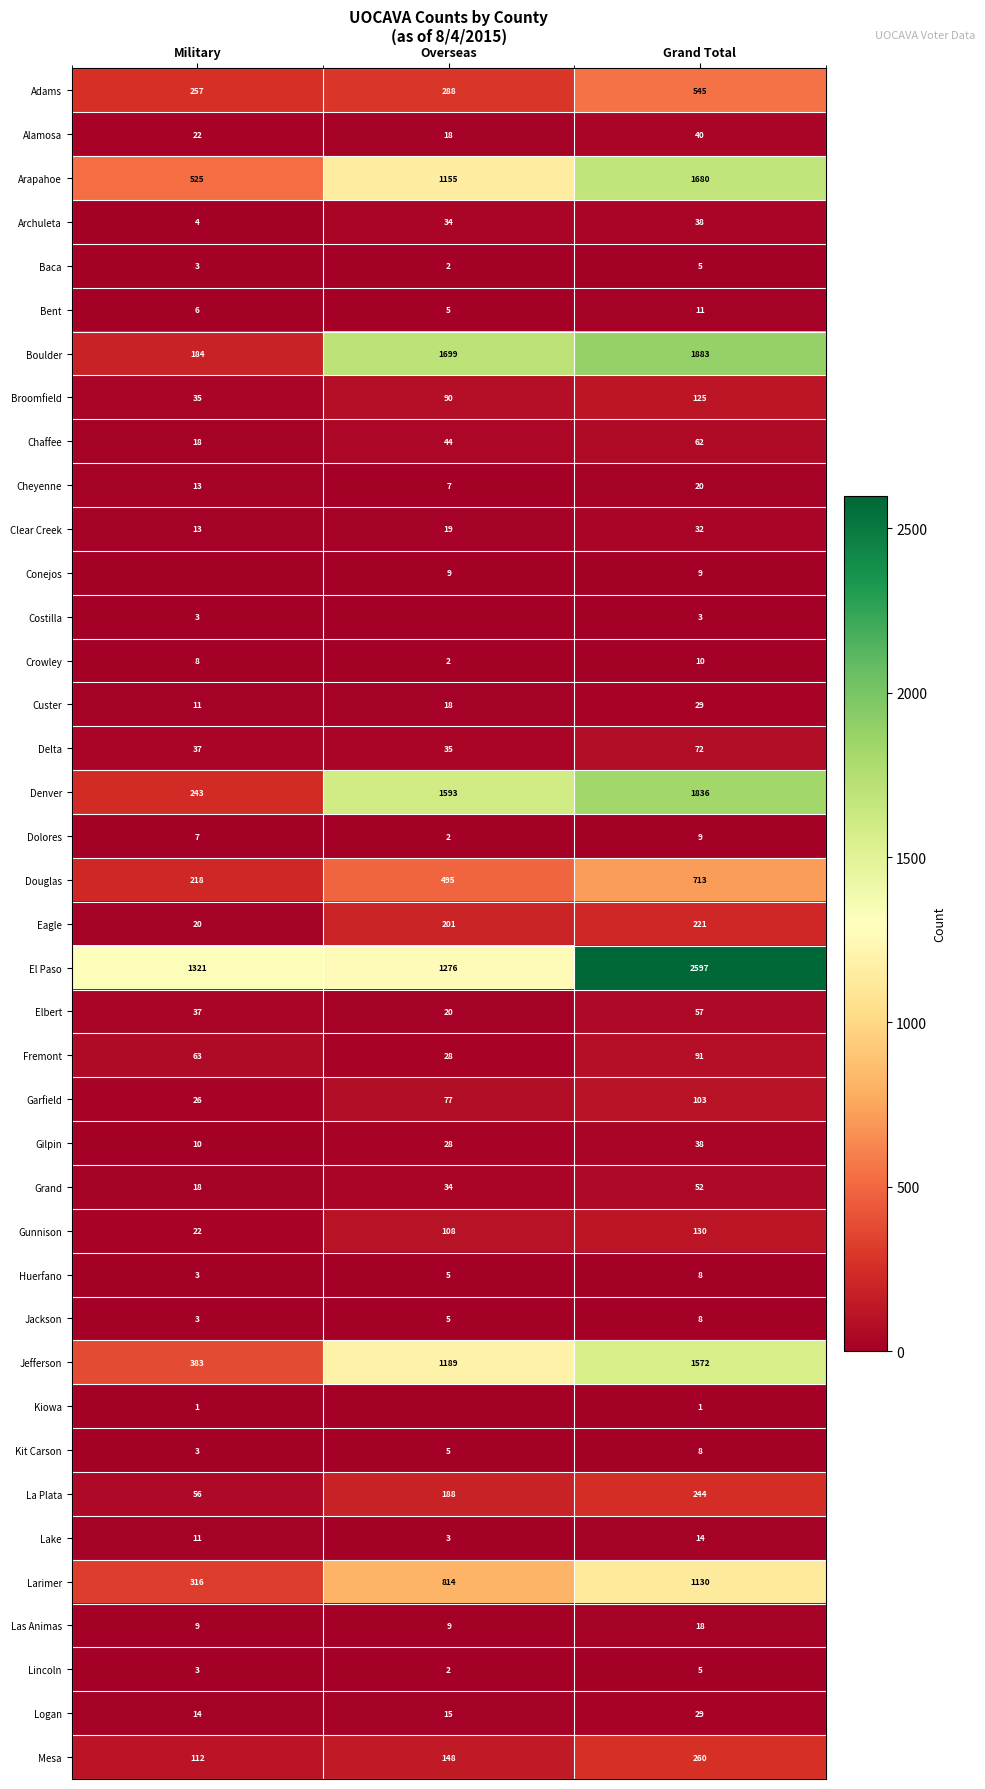

How many Jefferson values are between 383 and 1572?

3